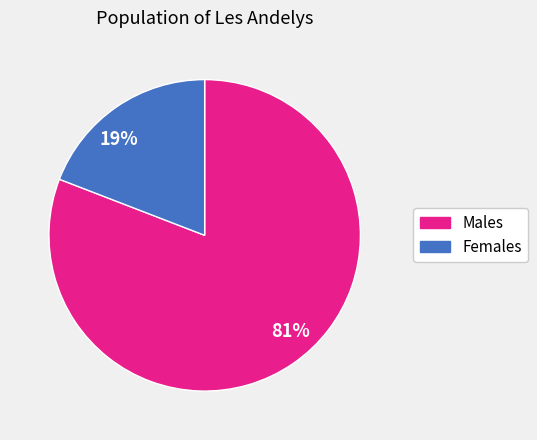

The 19% slice represents 19% of the pie. True or false?

True